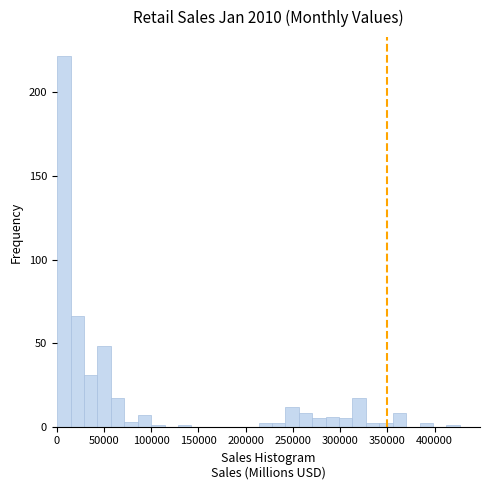

Around what value on the x-axis is the tallest bar? Give the approximate position of its centre, as read against the axis.

10000